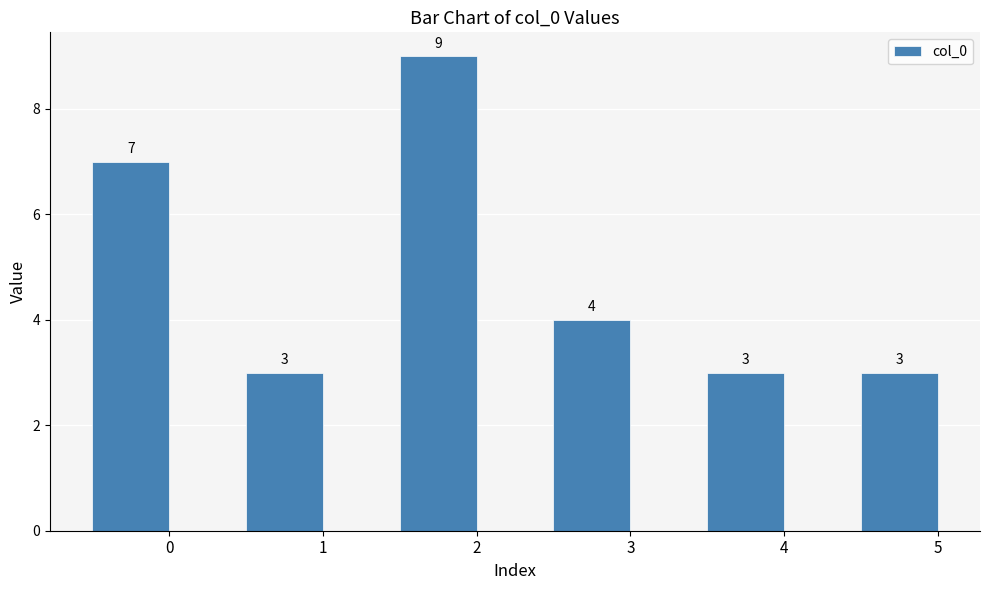

What is the value of the 3rd bar from the left?

9